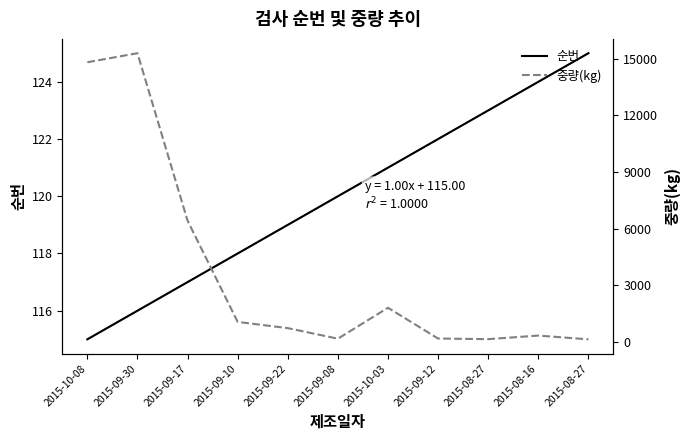

How many lines are shown in the chart?

2